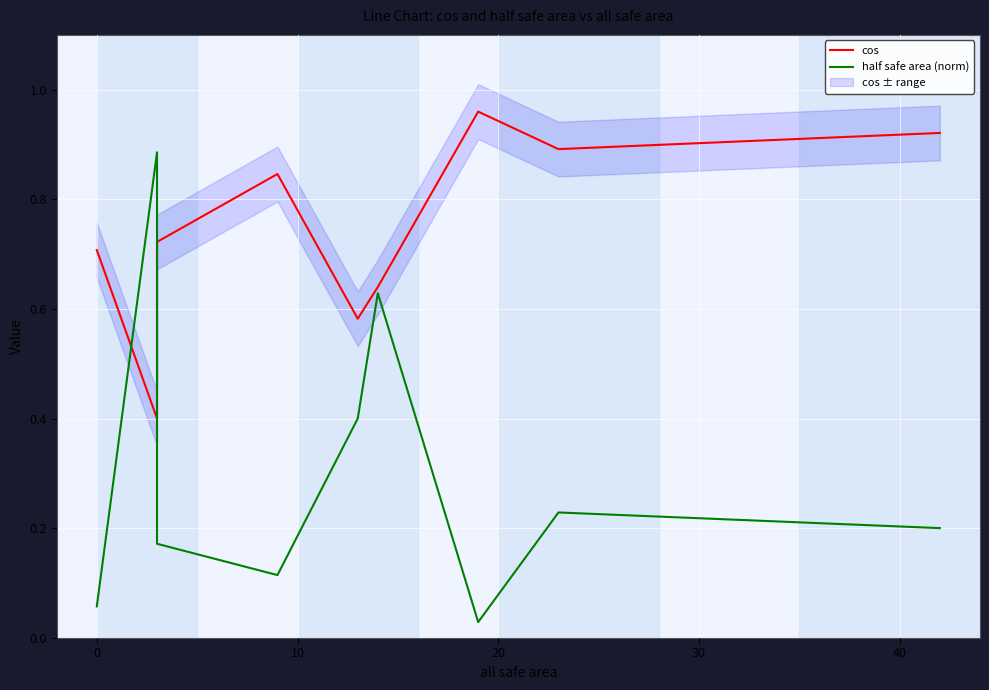

At how many categories does at least one series exceed 0?

9